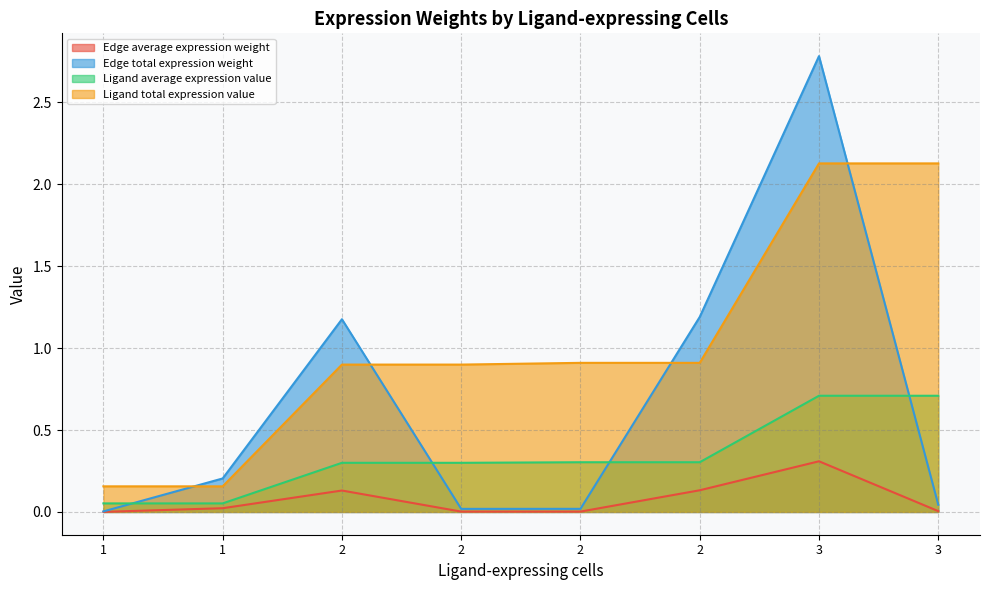

The value of Edge total expression weight at 1 is 0.0. True or false?

False